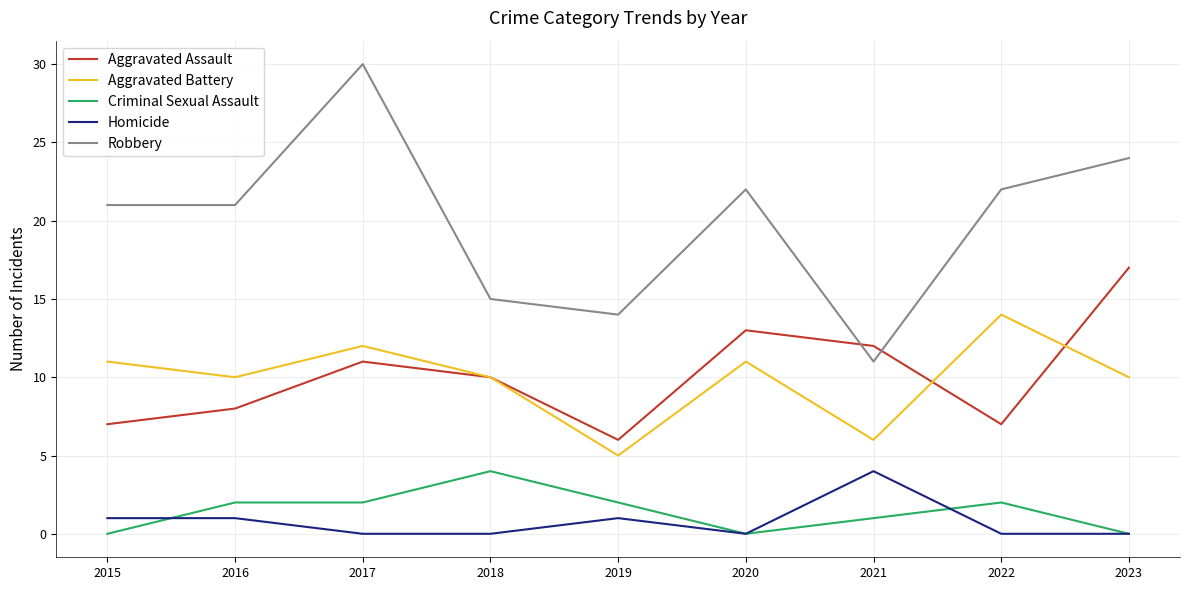

What is the spread (max minus min) of values at 2019?

13